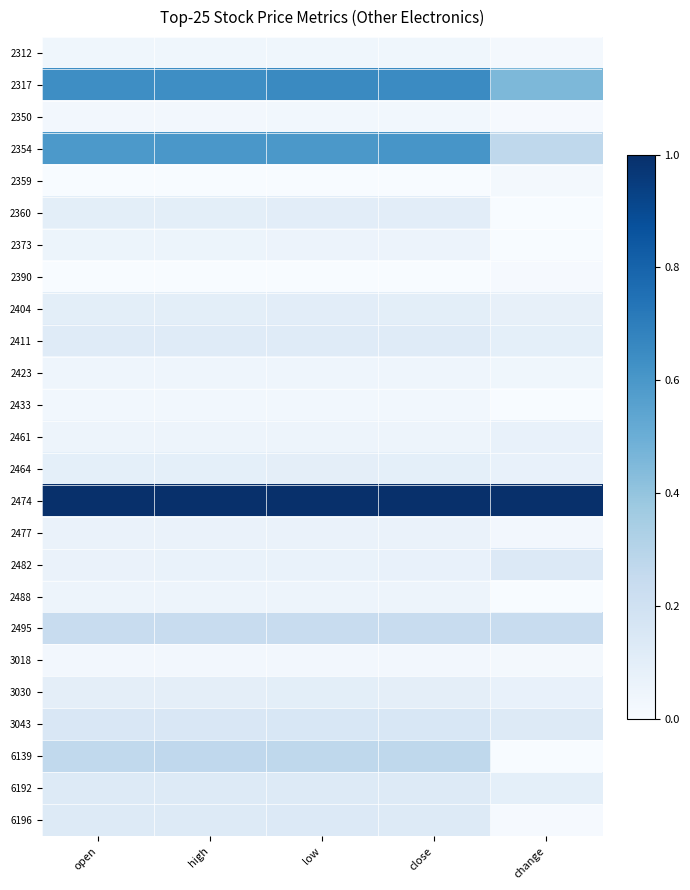

At which category is the sum across all series the highest?

low